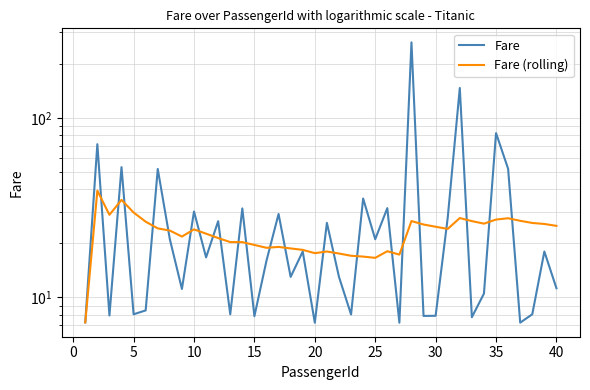

How many interior local peaks does the Fare (rolling) series have?

9